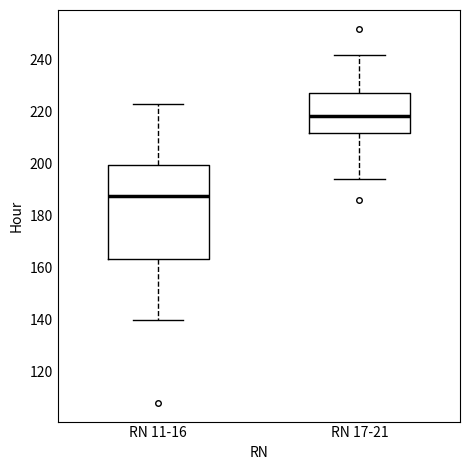

Which box has the lowest median line?

RN 11-16